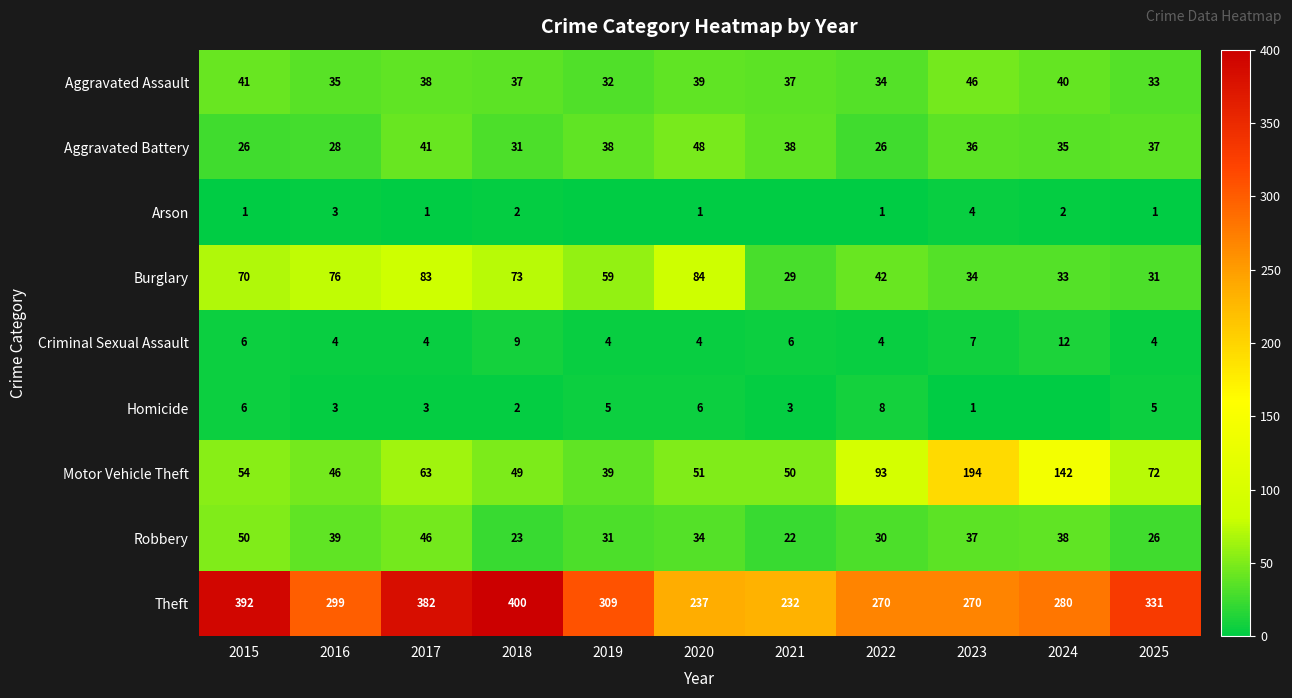

What is the total value across all series at 2024?

582